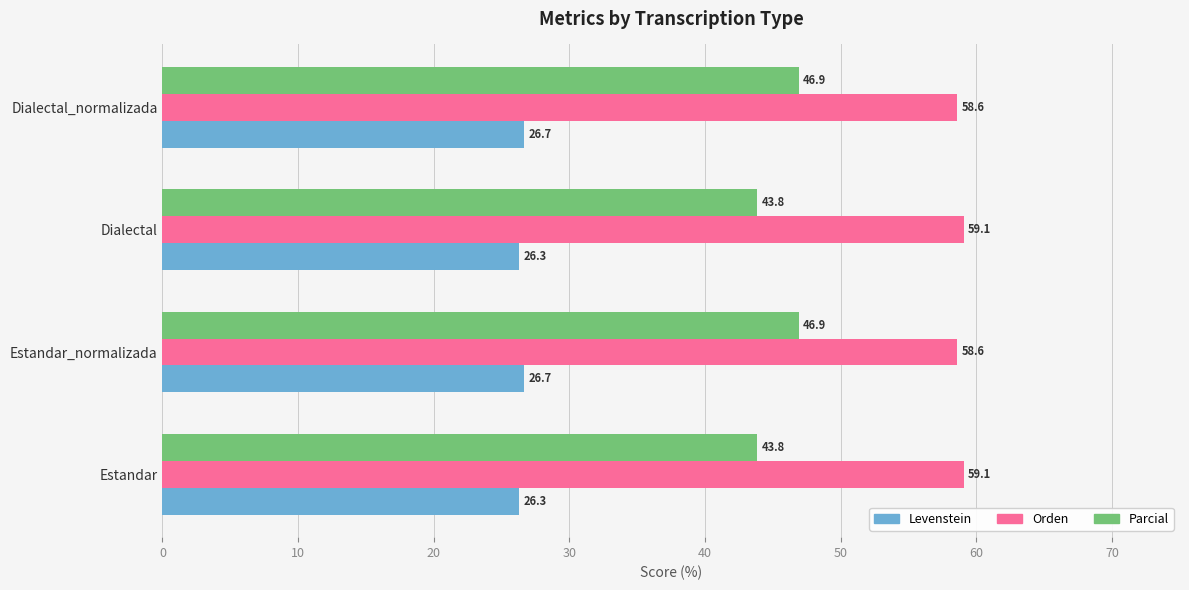

What is the difference between the second highest and minimum values in the Levenstein series?

0.4